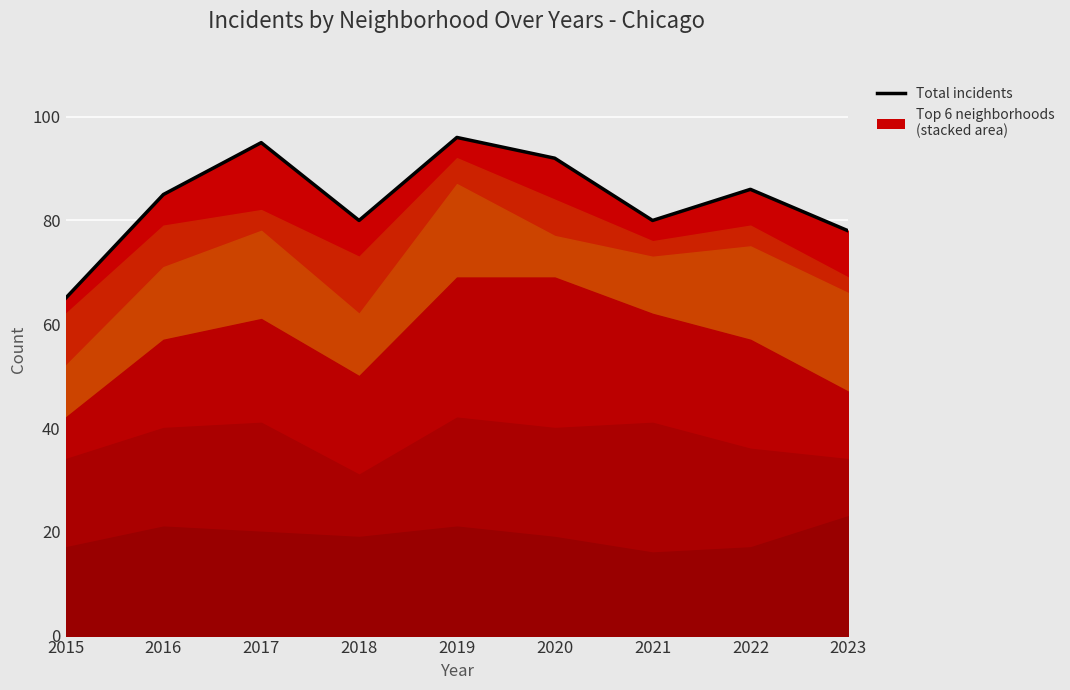

How many interior local peaks (higher than both neighbors) does the data have?

3